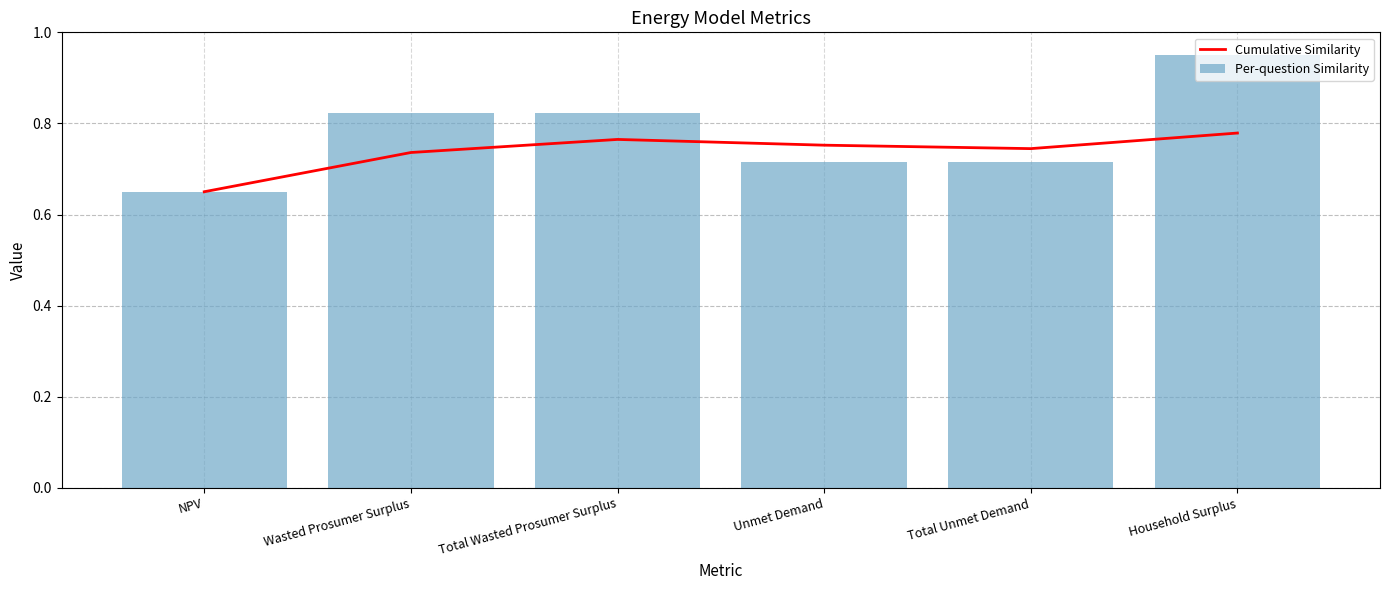

Between Household Surplus and Unmet Demand, which is larger?

Household Surplus